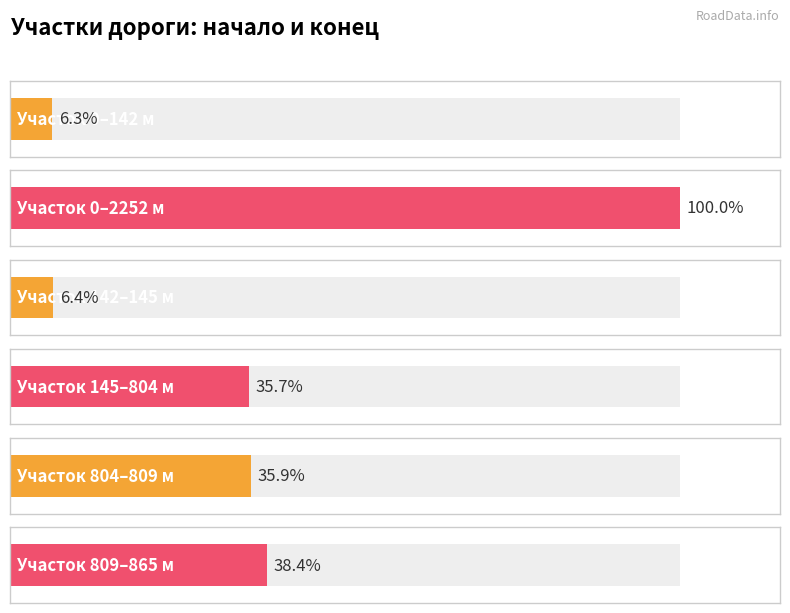

What is the value of the Местоположение конца участка, м bar at the 5th from the left?

809